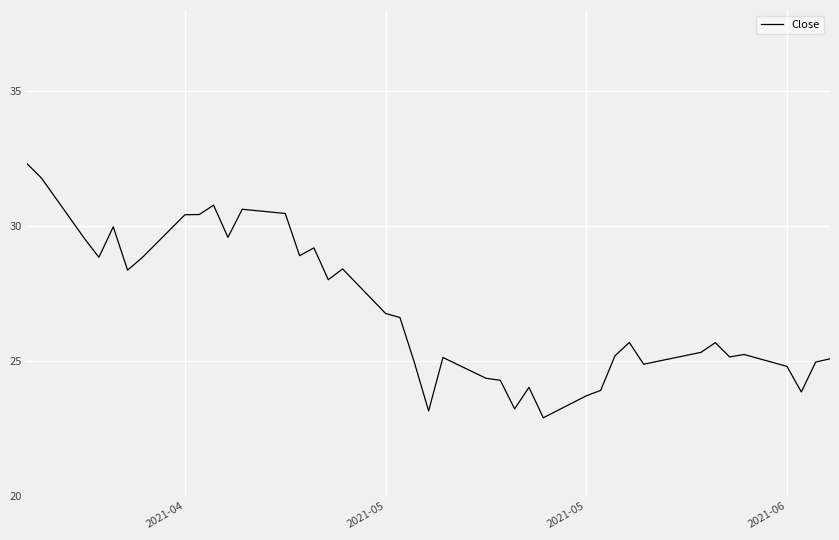

What is the difference between the maximum and minimum values?

9.4